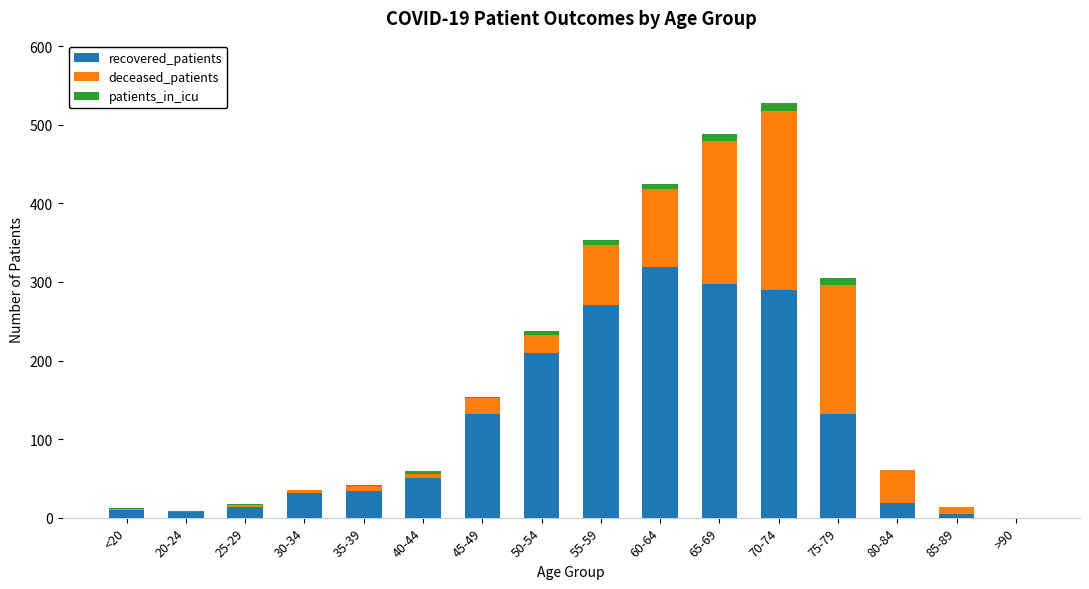

The value of recovered_patients at 30-34 is 32. True or false?

True